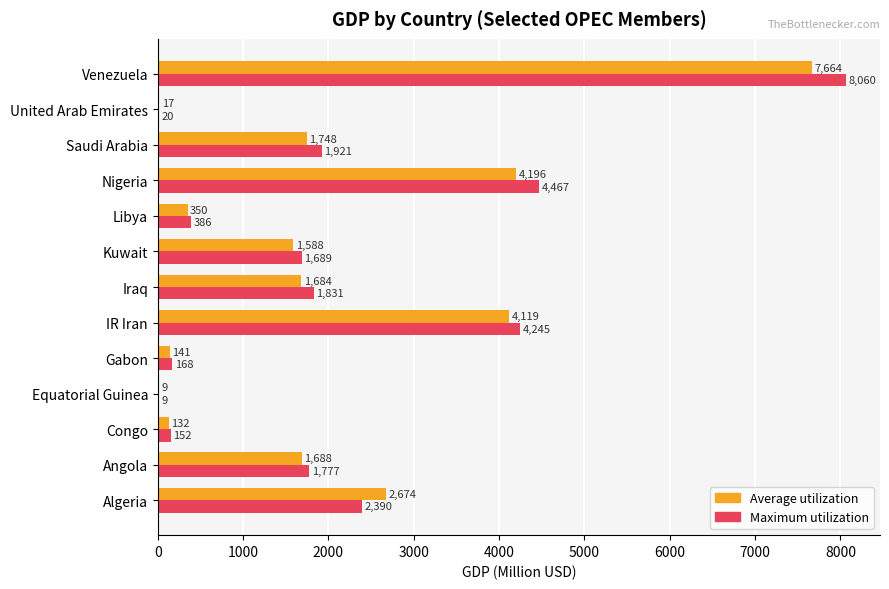

The value of Maximum utilization at Kuwait is 403. True or false?

False